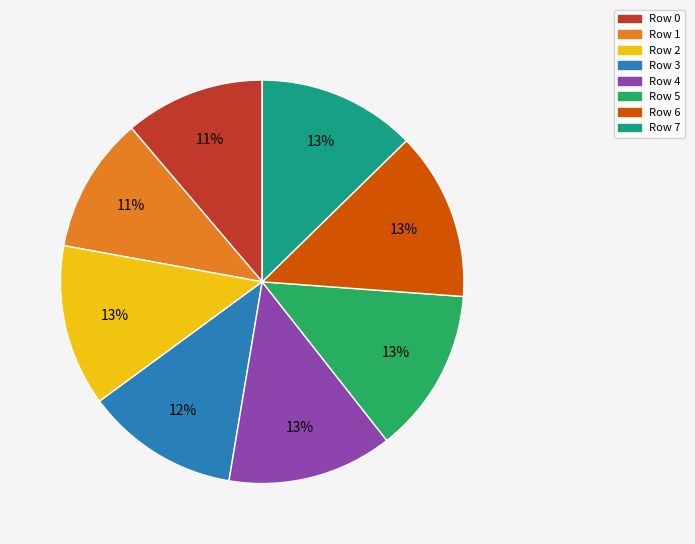

Is there any slice that represents more than half of the pie?

No